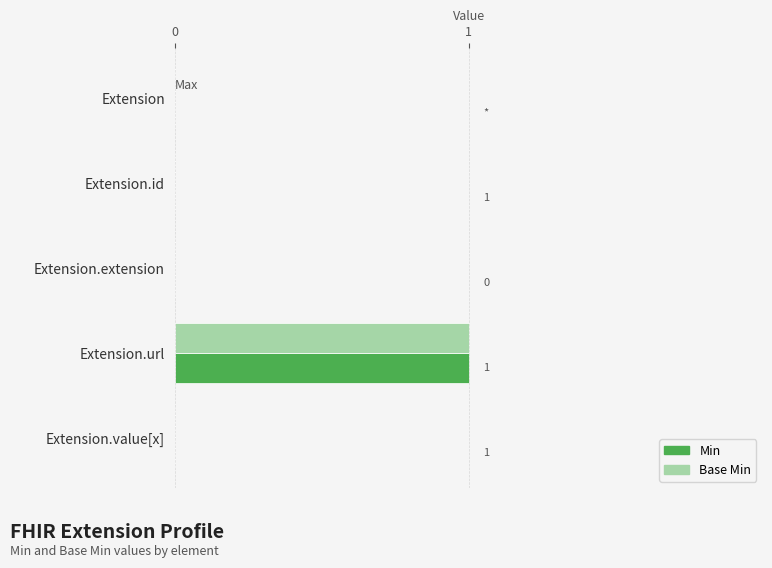

How many distinct data groups are displayed?

2